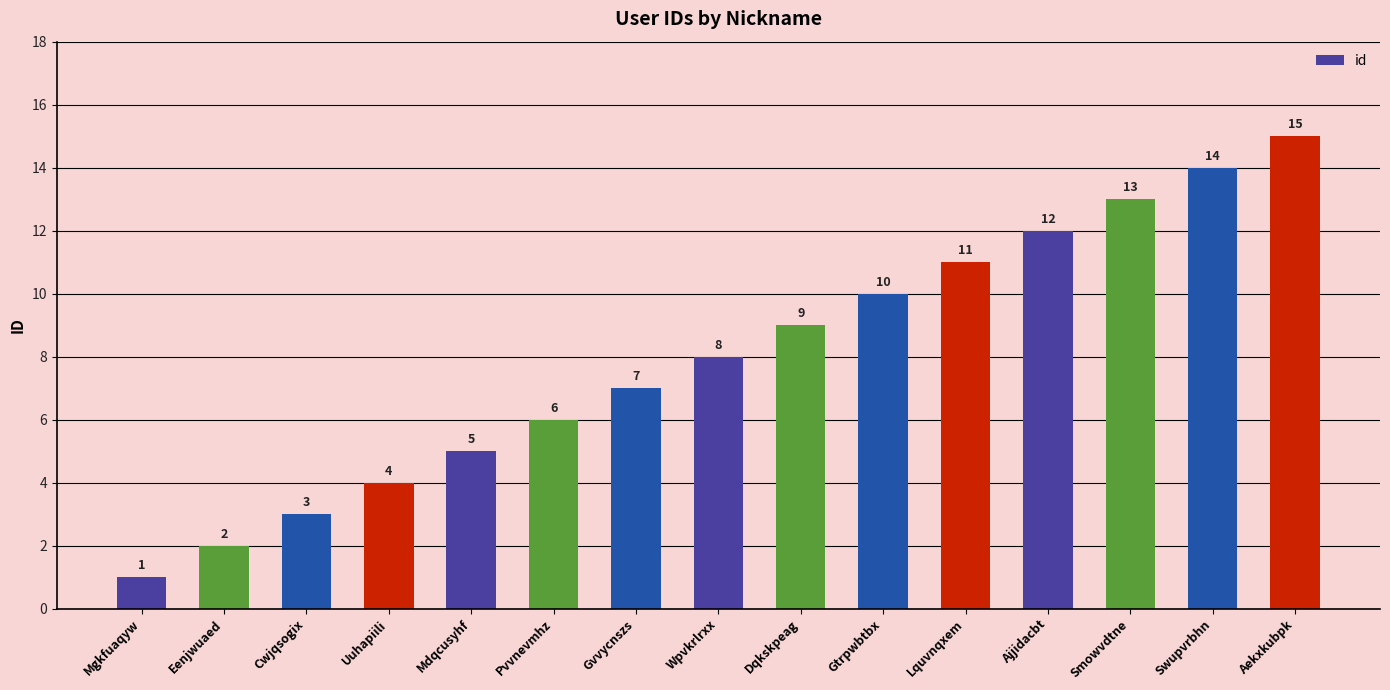

Where is the data nearest to the value 8?

Wpvkrlrxx